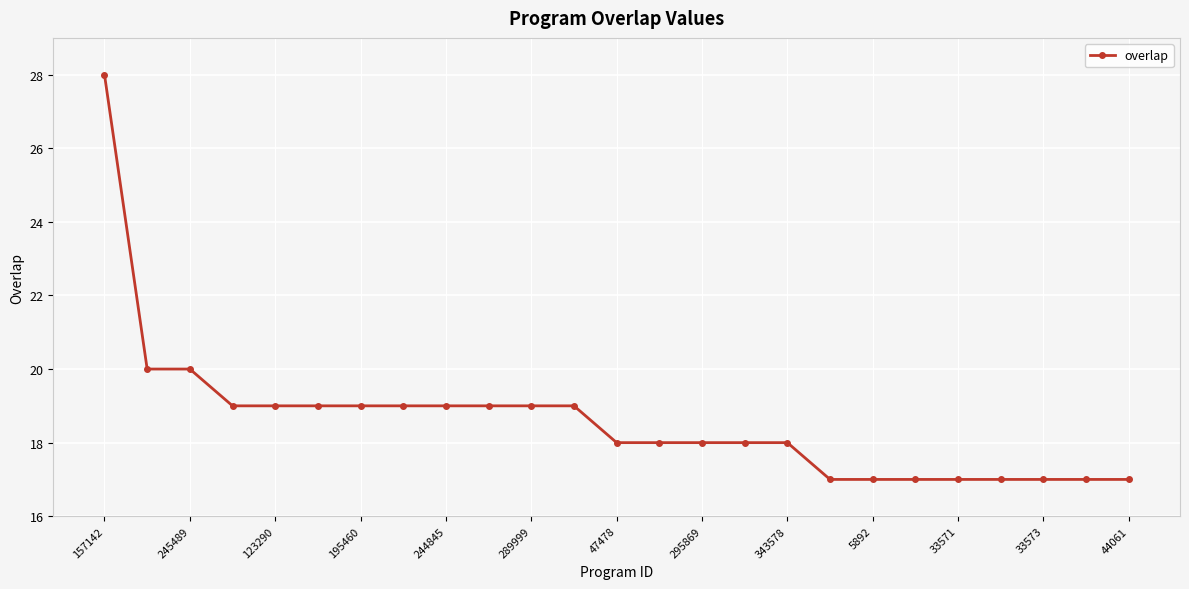

Reading right to left, list all the values displayed in this chart.

17	17	17	17	17	17	17	17	18	18	18	18	18	19	19	19	19	19	19	19	19	19	20	20	28